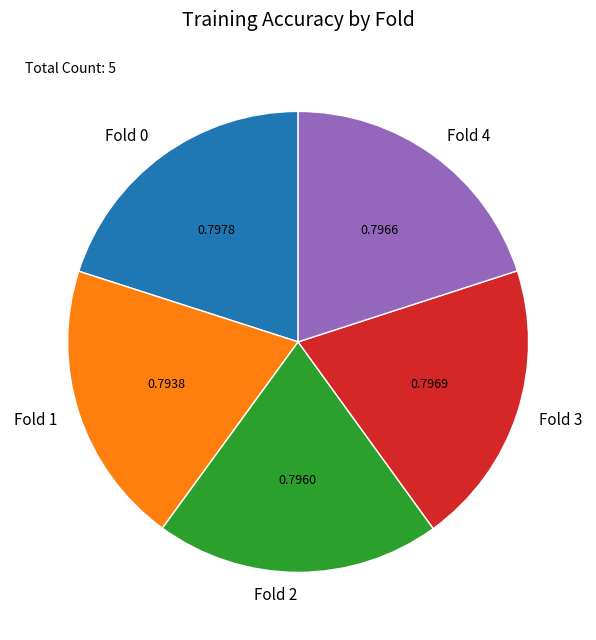

Is the sum of Fold 0 and Fold 1 greater than half?

No